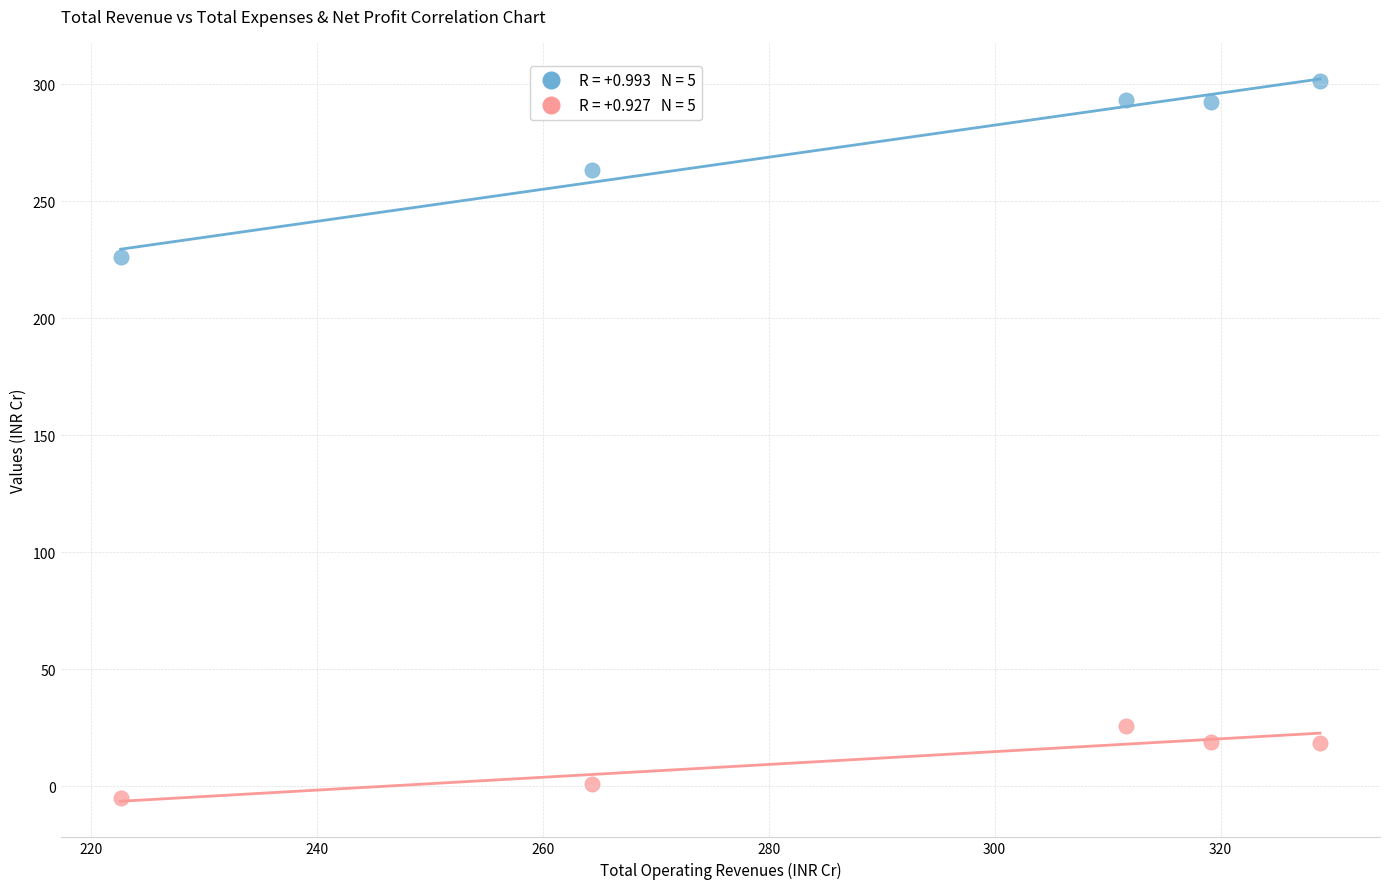

Across all series, what Y value is closest to 148?

226.3